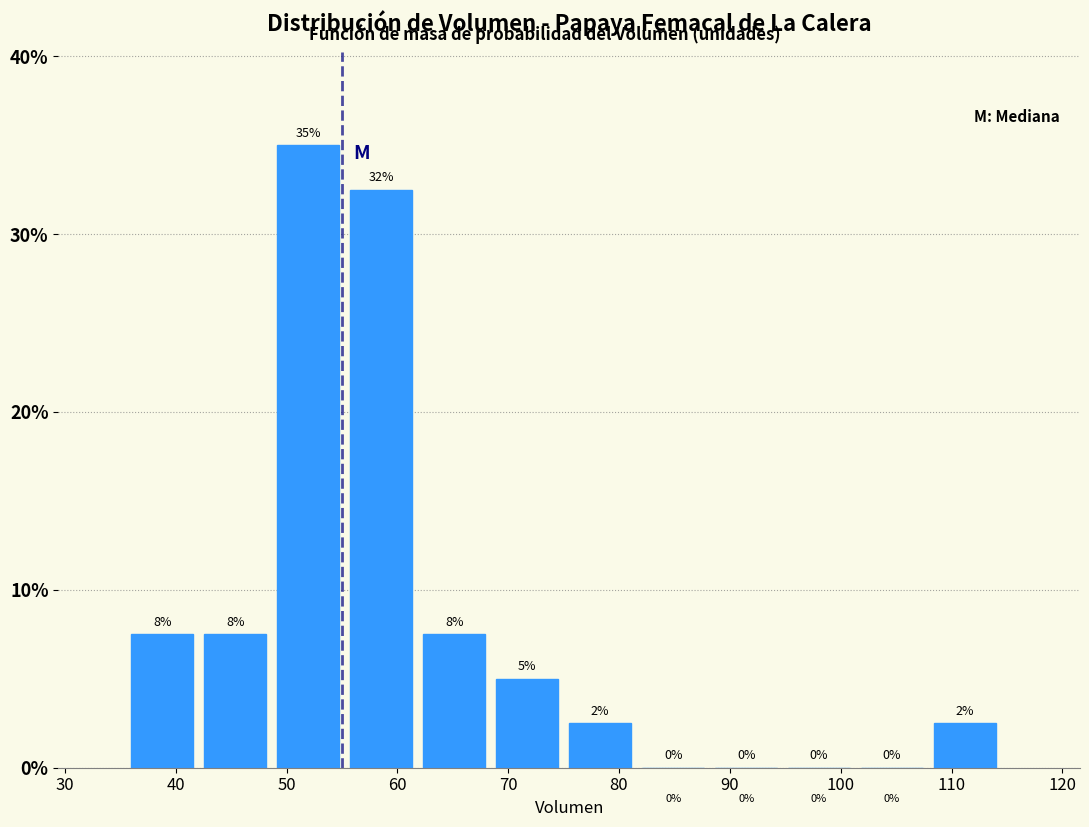

Which range on the x-axis has the tallest bar?

49 to 56